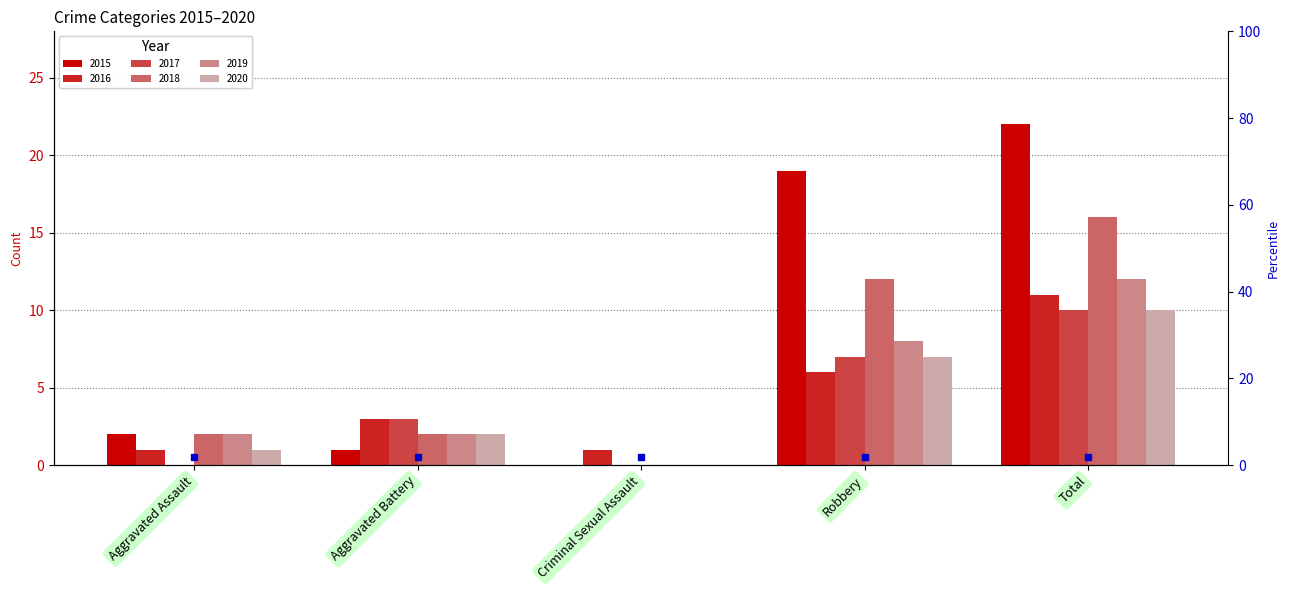

Reading left to right, transcribe all the data shown in this chart.

2015: Aggravated Assault=2	Aggravated Battery=1	Criminal Sexual Assault=0	Robbery=19	Total=22
2016: Aggravated Assault=1	Aggravated Battery=3	Criminal Sexual Assault=1	Robbery=6	Total=11
2017: Aggravated Assault=0	Aggravated Battery=3	Criminal Sexual Assault=0	Robbery=7	Total=10
2018: Aggravated Assault=2	Aggravated Battery=2	Criminal Sexual Assault=0	Robbery=12	Total=16
2019: Aggravated Assault=2	Aggravated Battery=2	Criminal Sexual Assault=0	Robbery=8	Total=12
2020: Aggravated Assault=1	Aggravated Battery=2	Criminal Sexual Assault=0	Robbery=7	Total=10